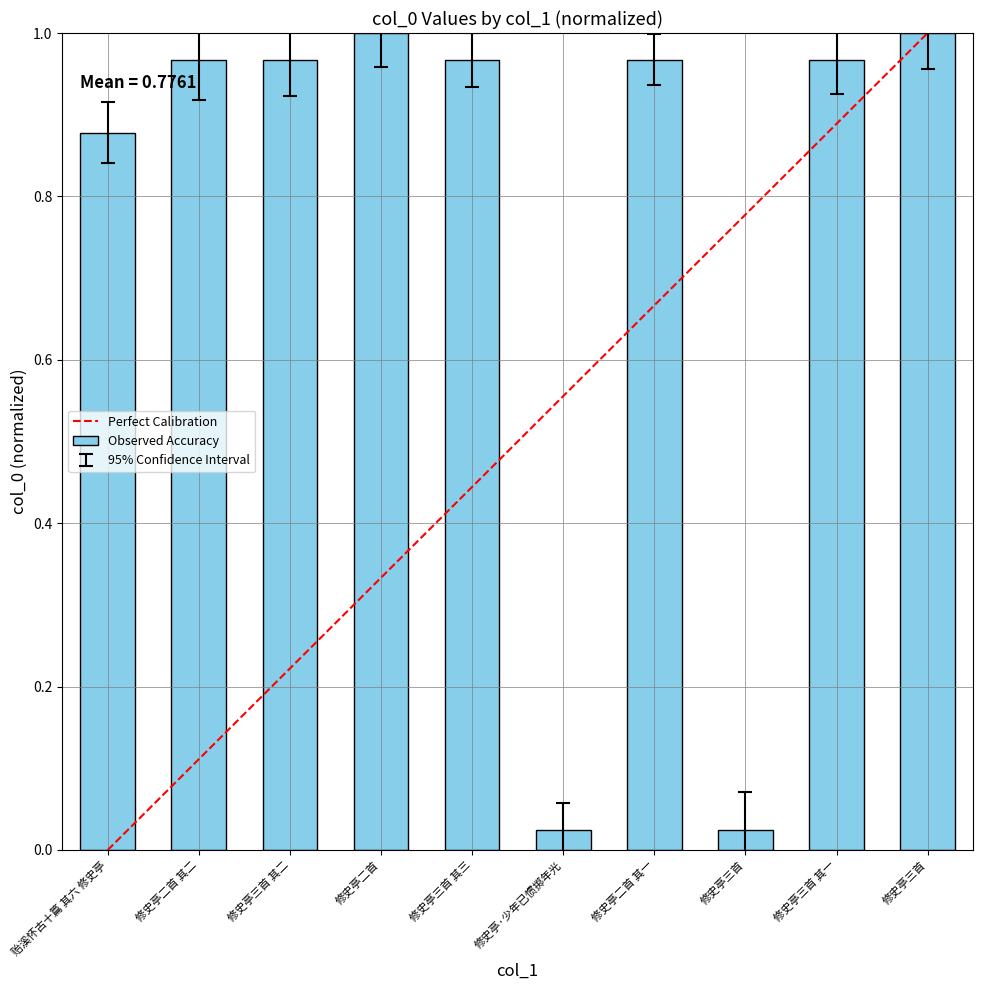

What is the sum of all values?

7.8